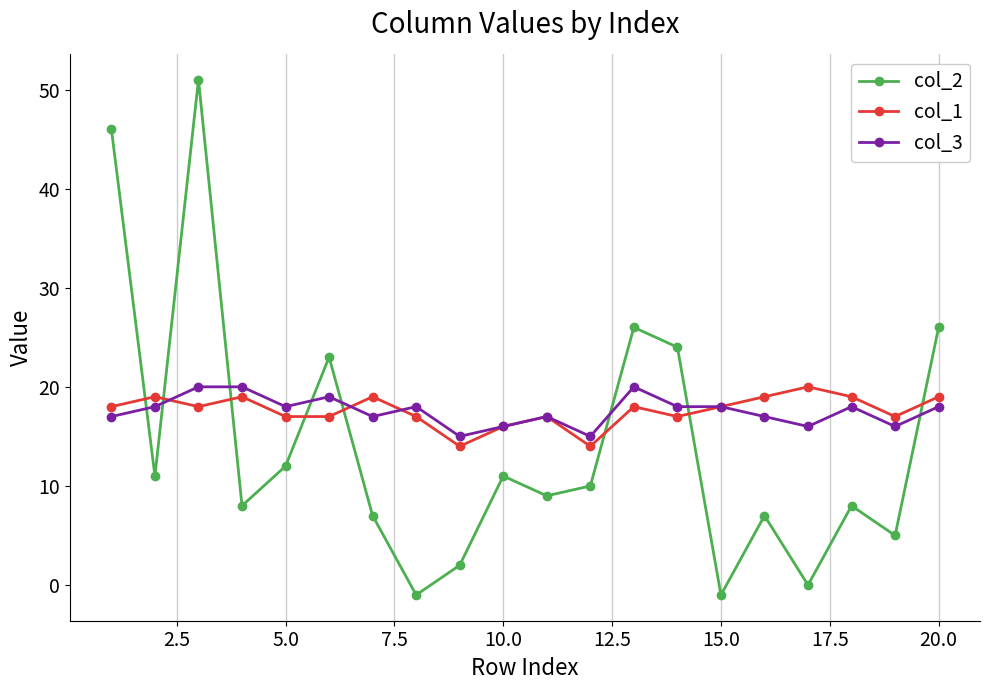

True or false: col_2 has more than 0 points higher than both neighbors.

True